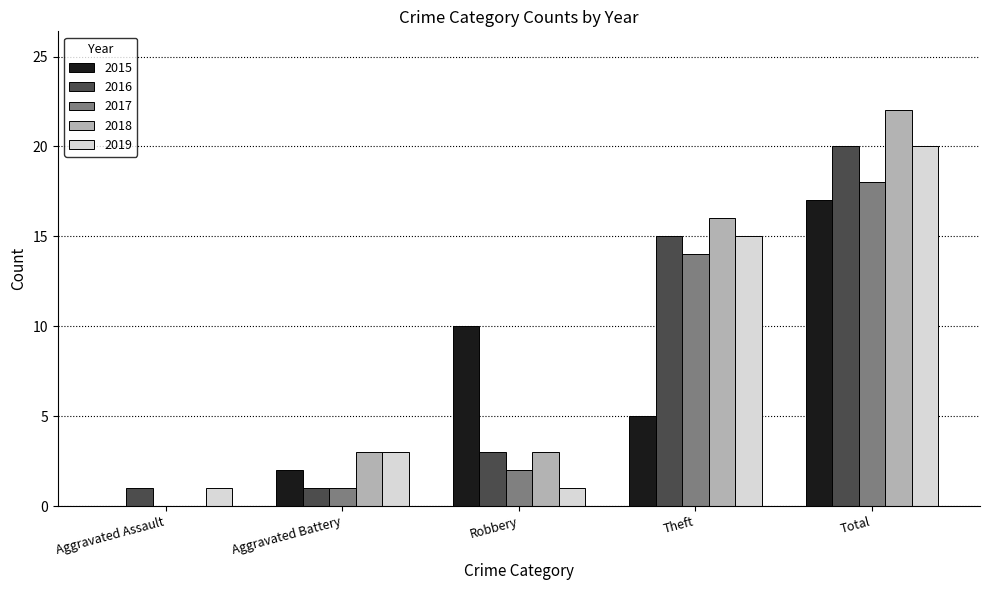

Between Aggravated Battery and Theft, which series saw the biggest shift?

2016